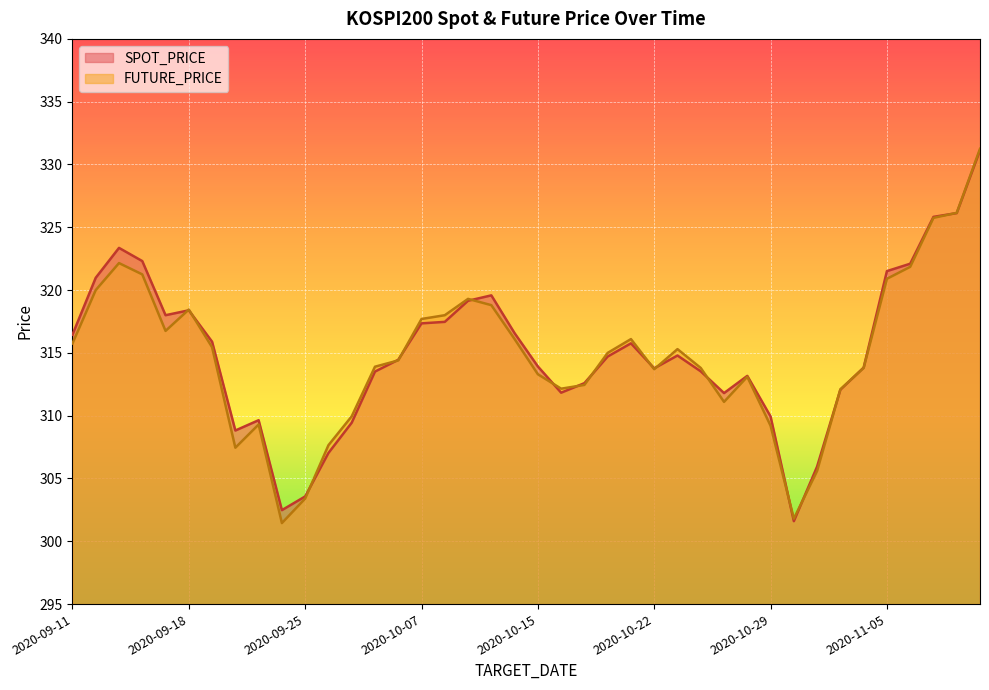

Which series changed the most between 2020-10-21 and 2020-11-02?

FUTURE_PRICE